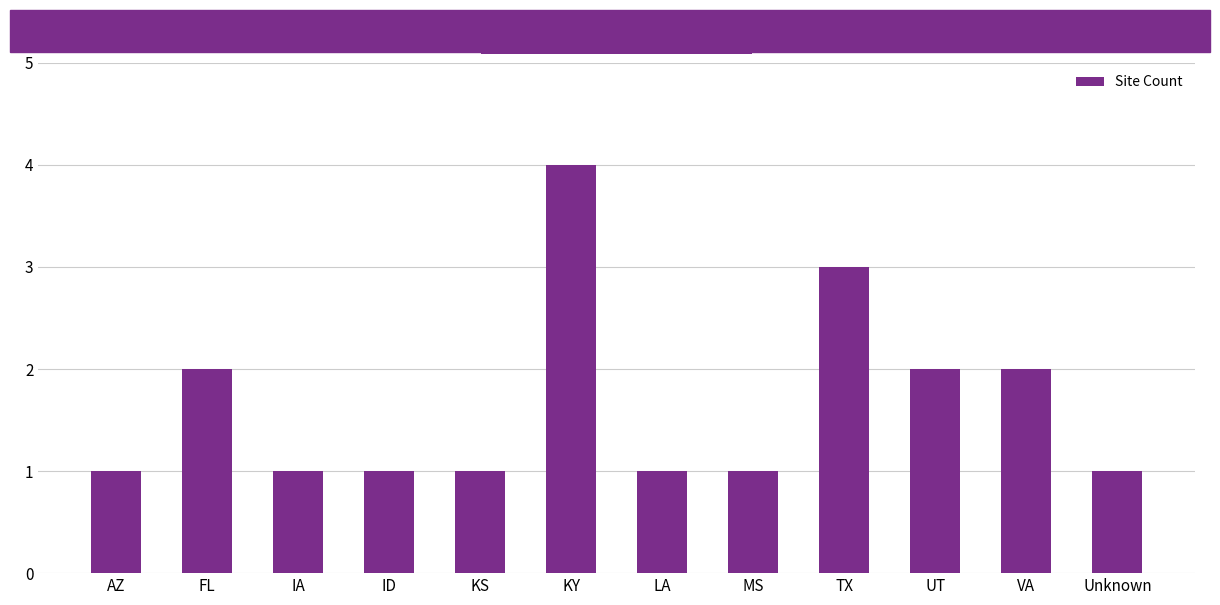

Reading left to right, list all the values displayed in this chart.

AZ=1	FL=2	IA=1	ID=1	KS=1	KY=4	LA=1	MS=1	TX=3	UT=2	VA=2	Unknown=1